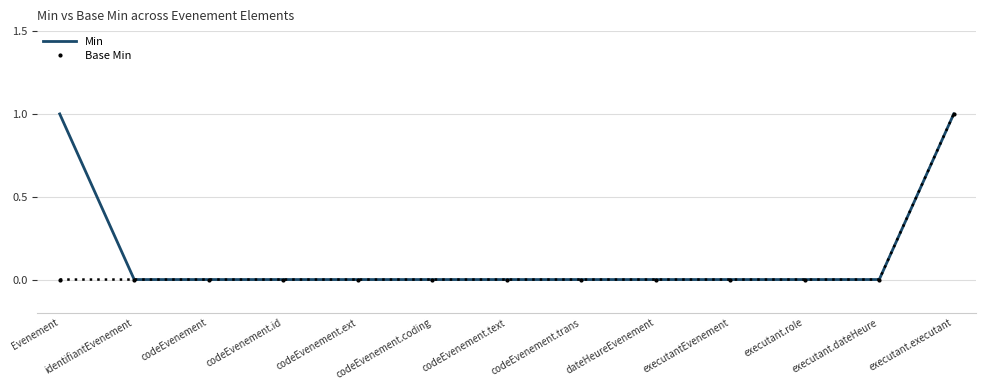

Count the Min values in the range 0 to 1.

13